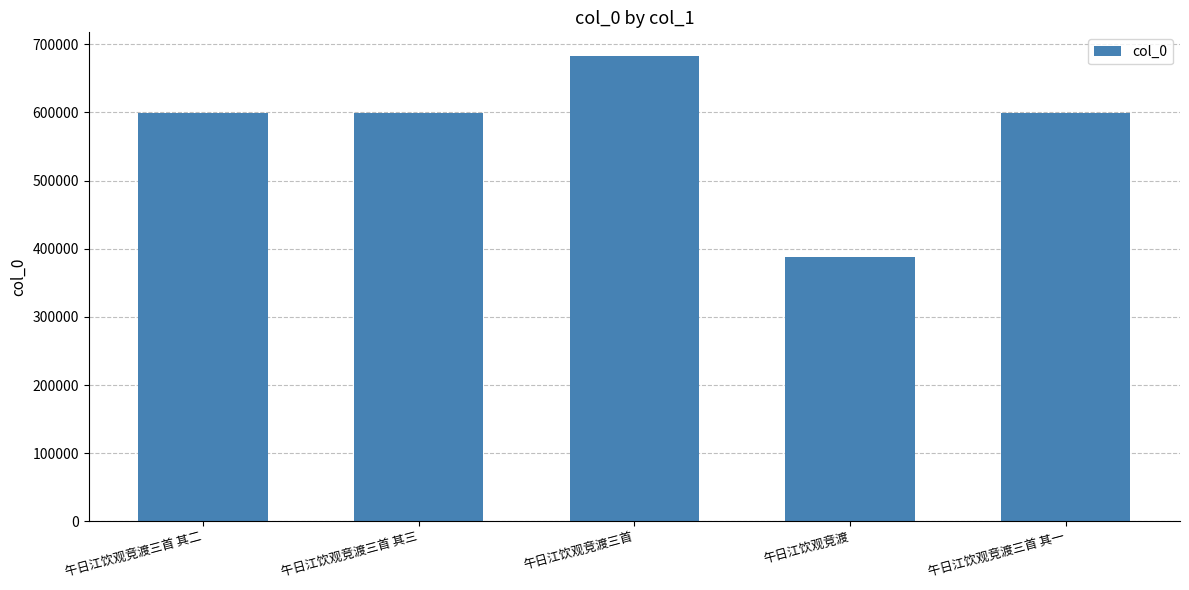

What is the difference between the values at 午日江饮观竞渡三首 其一 and 午日江饮观竞渡三首 其三?

2